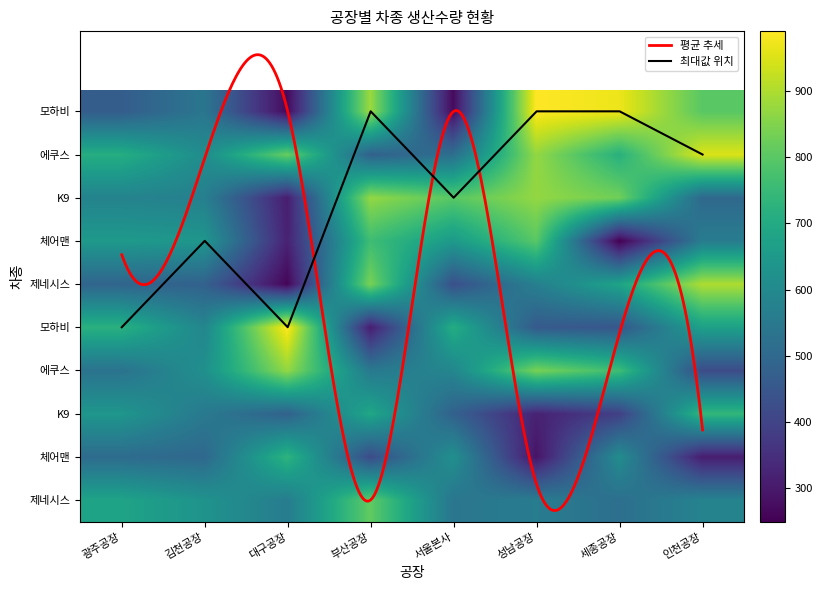

Between 에쿠스_2 and K9_2, which series saw the biggest shift?

성남공장